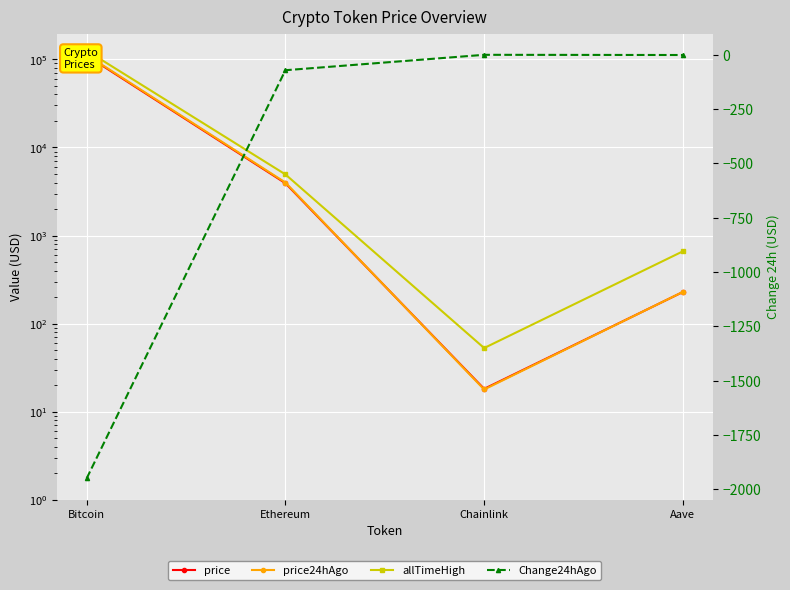

List the labels in order of price value, smallest first.

Chainlink, Aave, Ethereum, Bitcoin